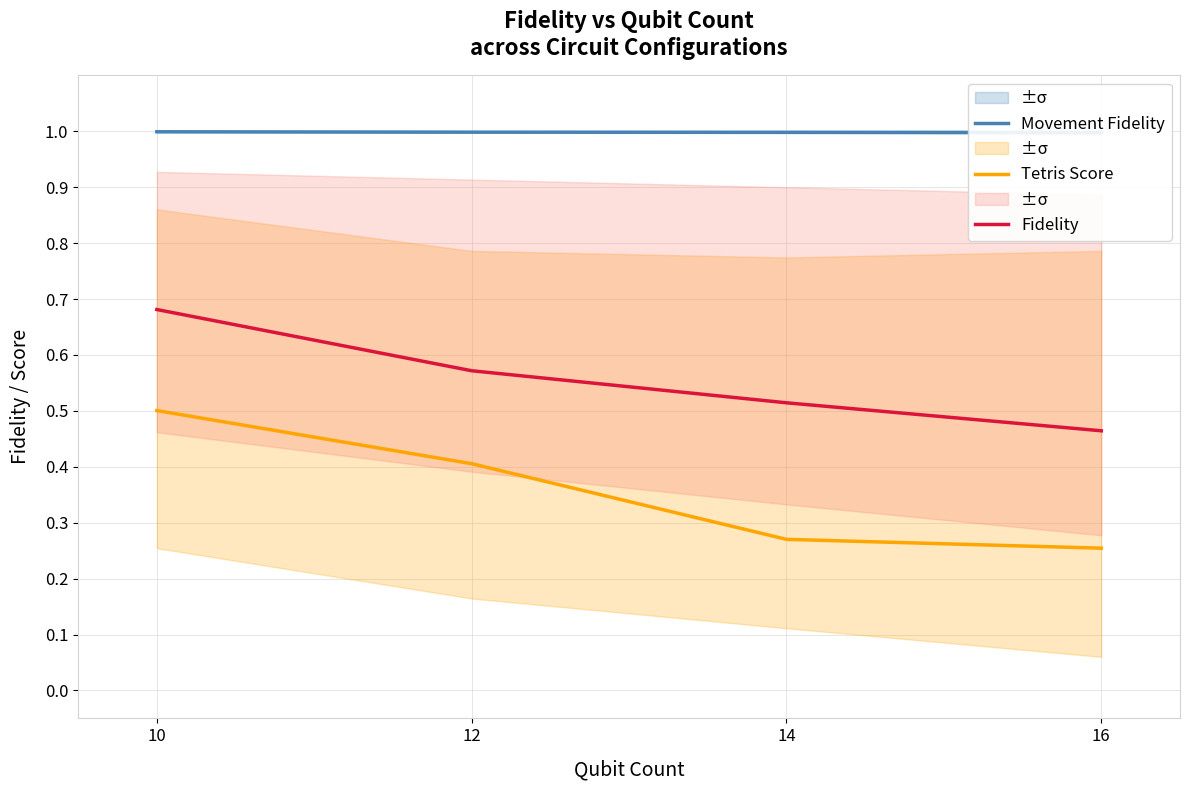

Read the Tetris Score value at 14.

0.3